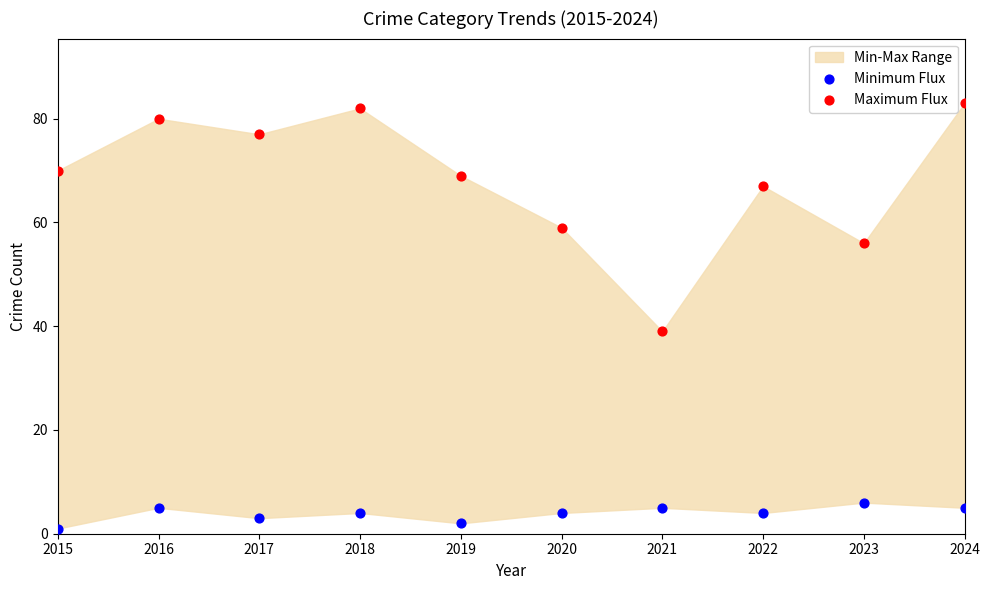

Across all data points, what is the range of X values (max minus min)?

9